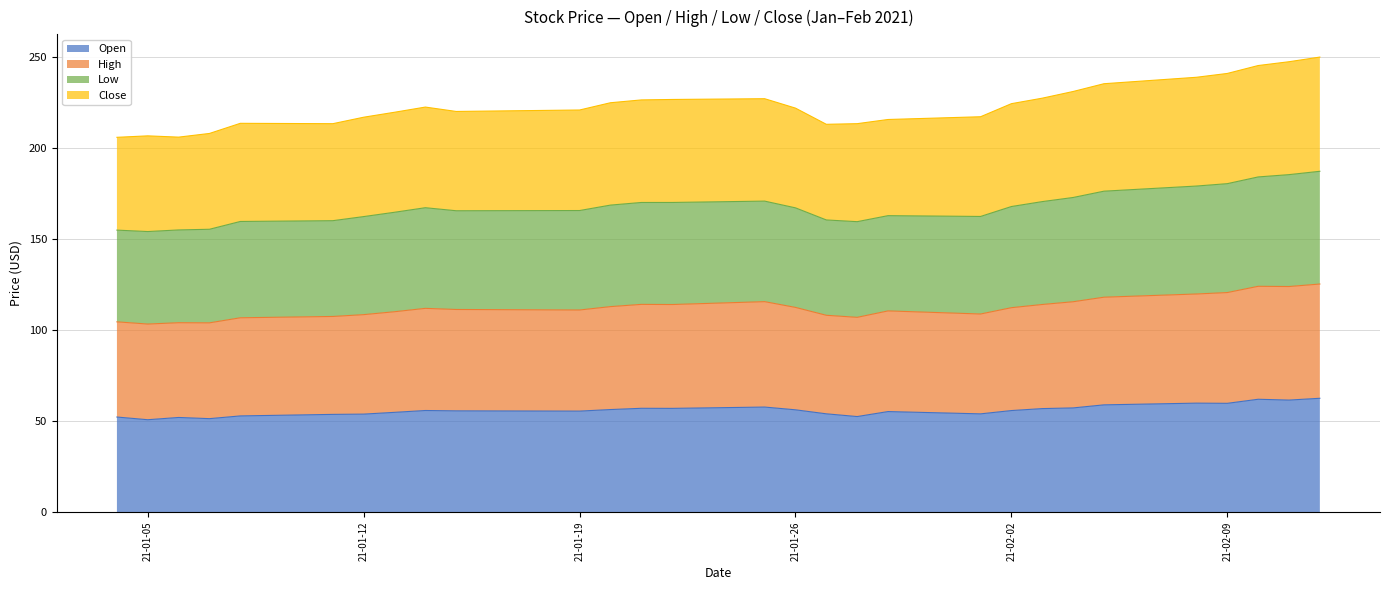

What is the highest value of the Open series?

62.5